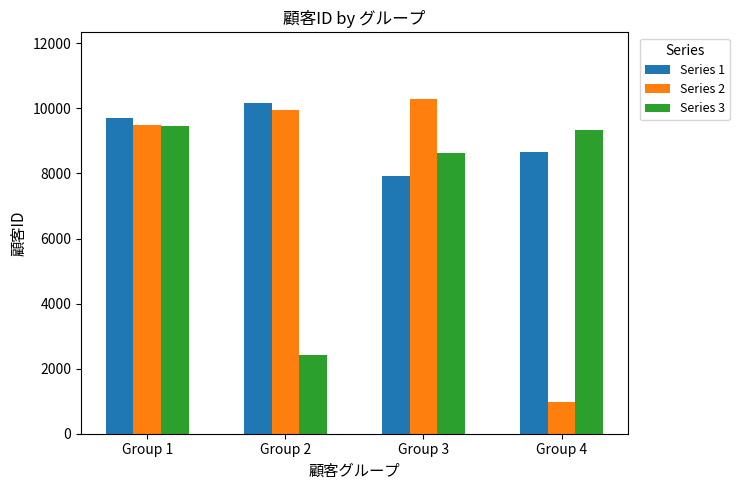

What are all the series names shown in the legend?

Series 1, Series 2, Series 3